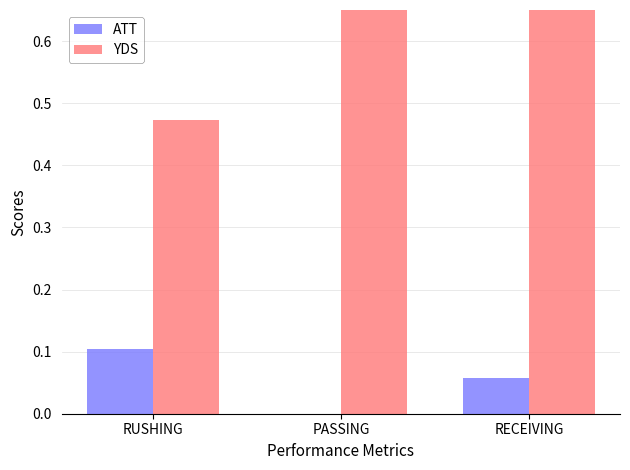

How many bars are there in total?

6